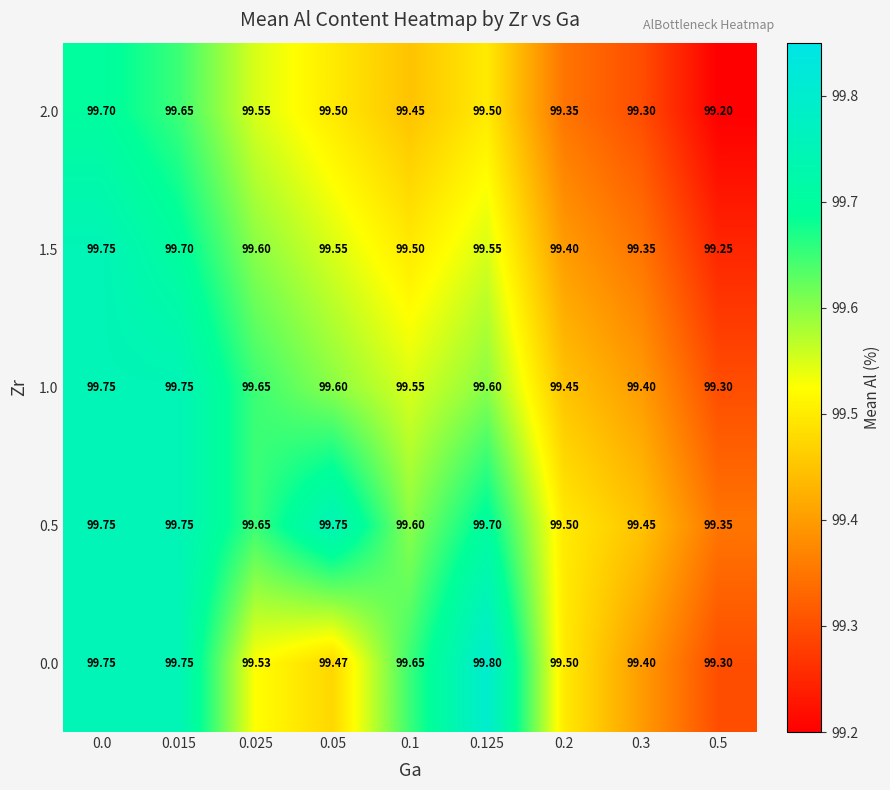

How many data points does each series have?

9